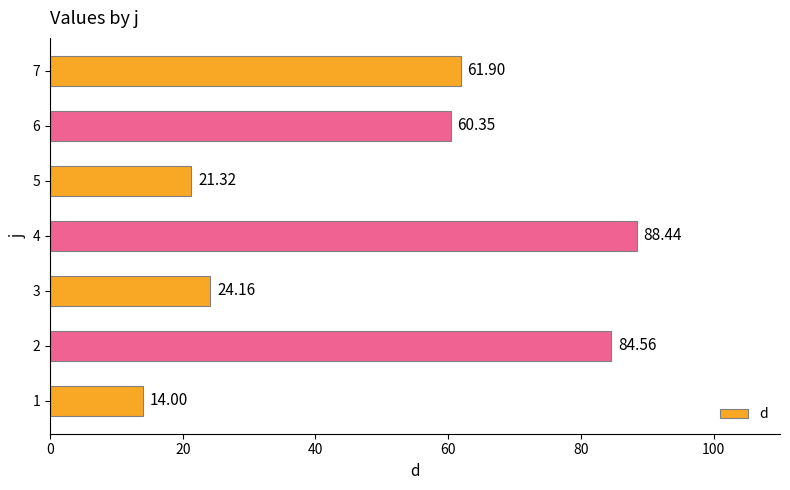

Are the bars horizontal?

Yes